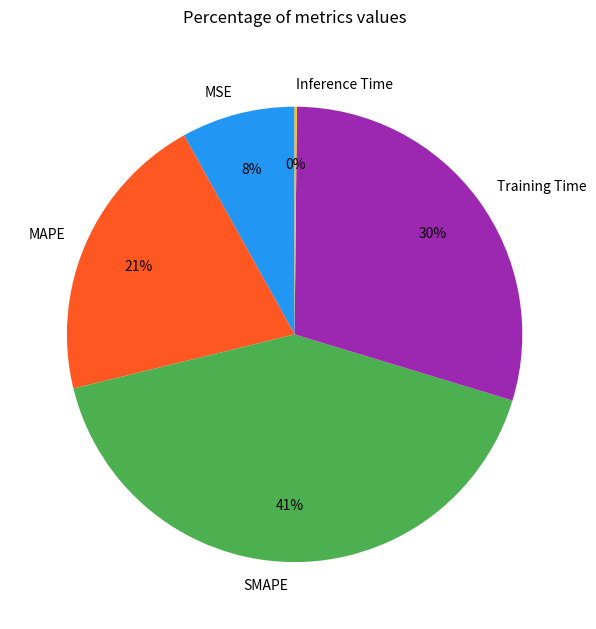

To the nearest percent, what is the average slice percentage?

20%